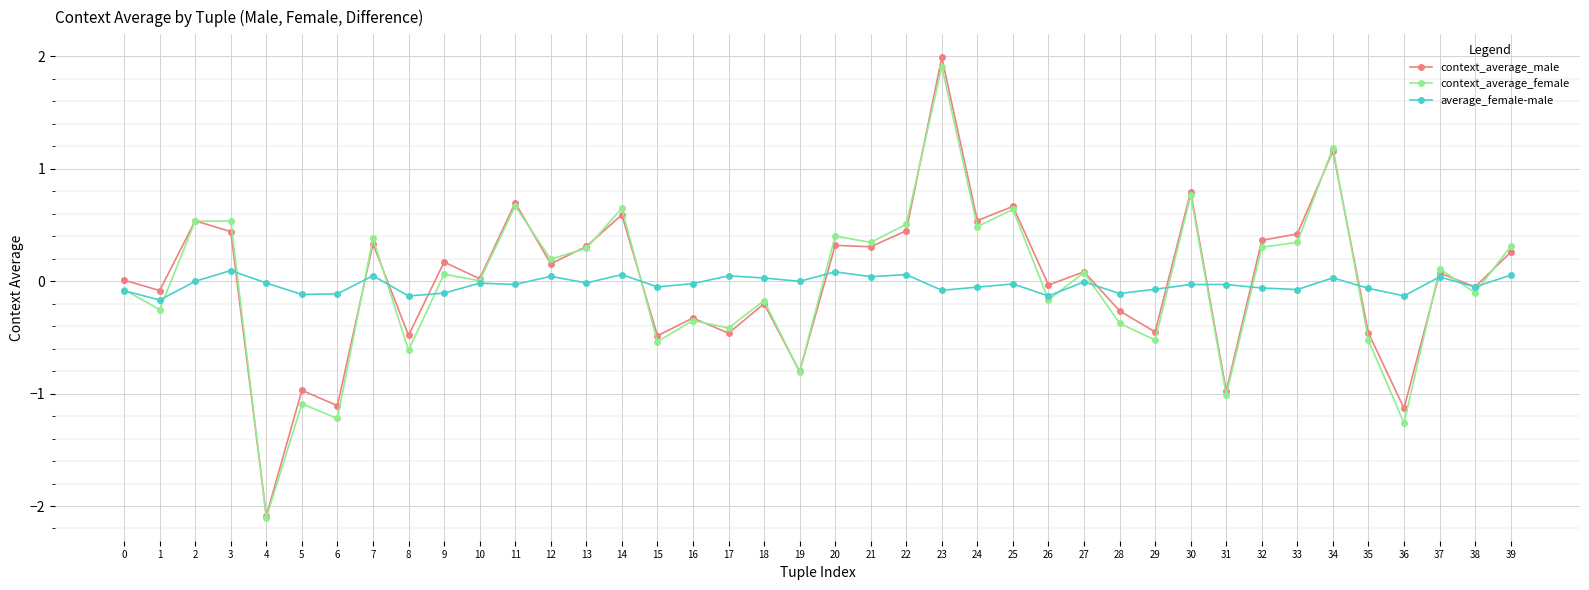

What is the sum of all average_female-male values?

-1.2